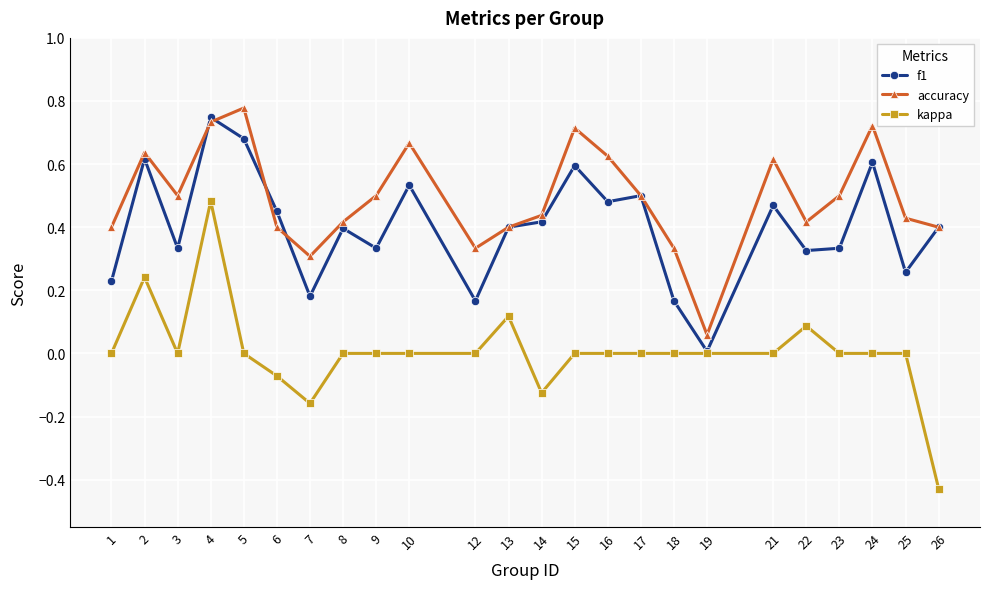

True or false: kappa and accuracy cross at least once.

False